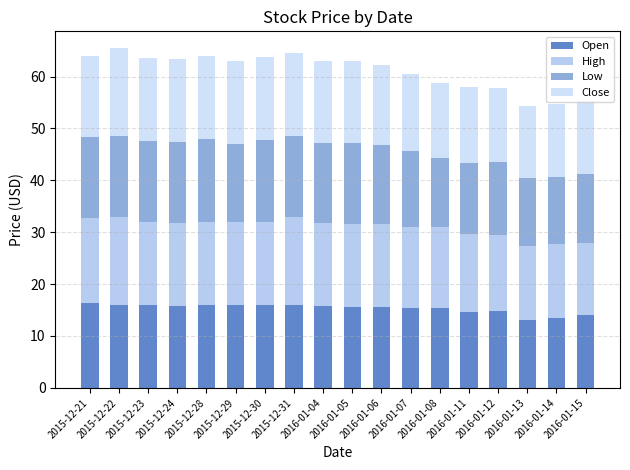

Are the bars horizontal?

No